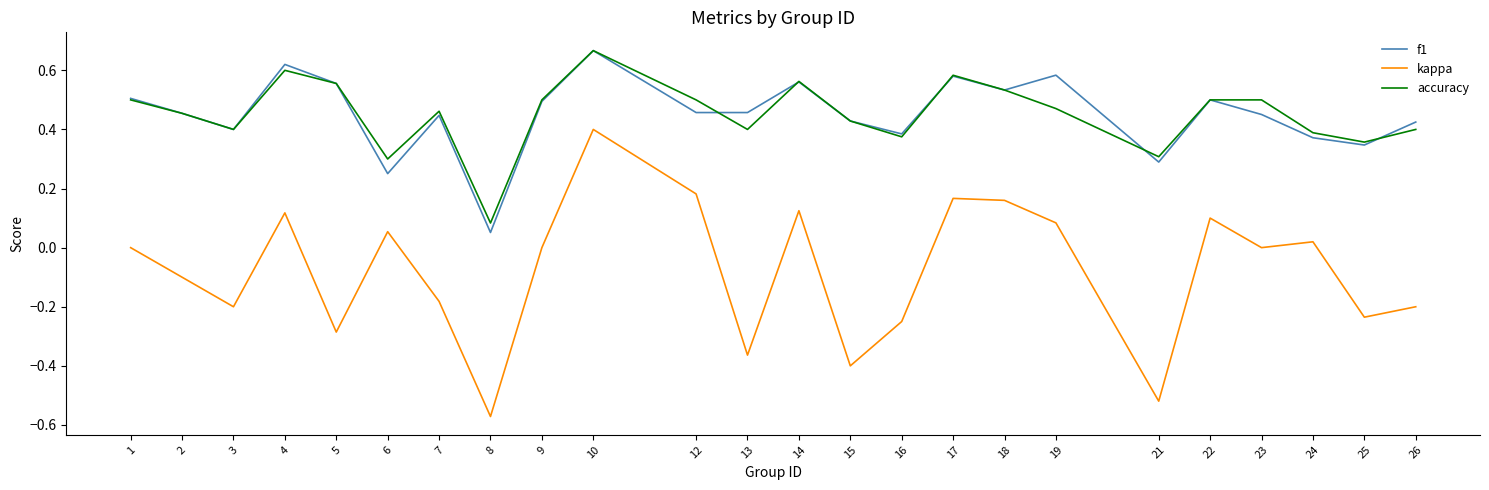

How many lines are shown in the chart?

3